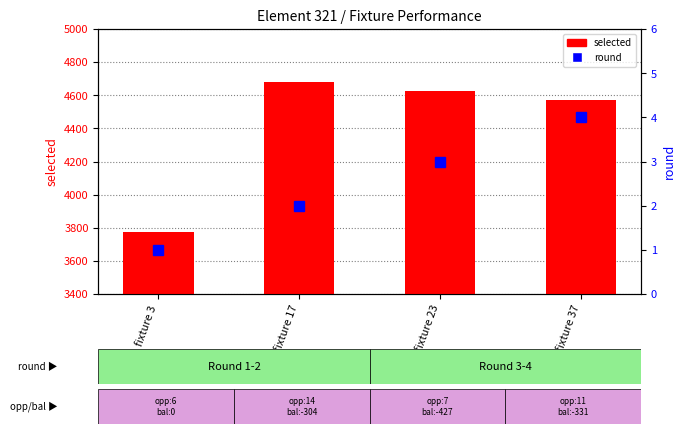

The selected series shows 7154 at fixture 23. True or false?

False